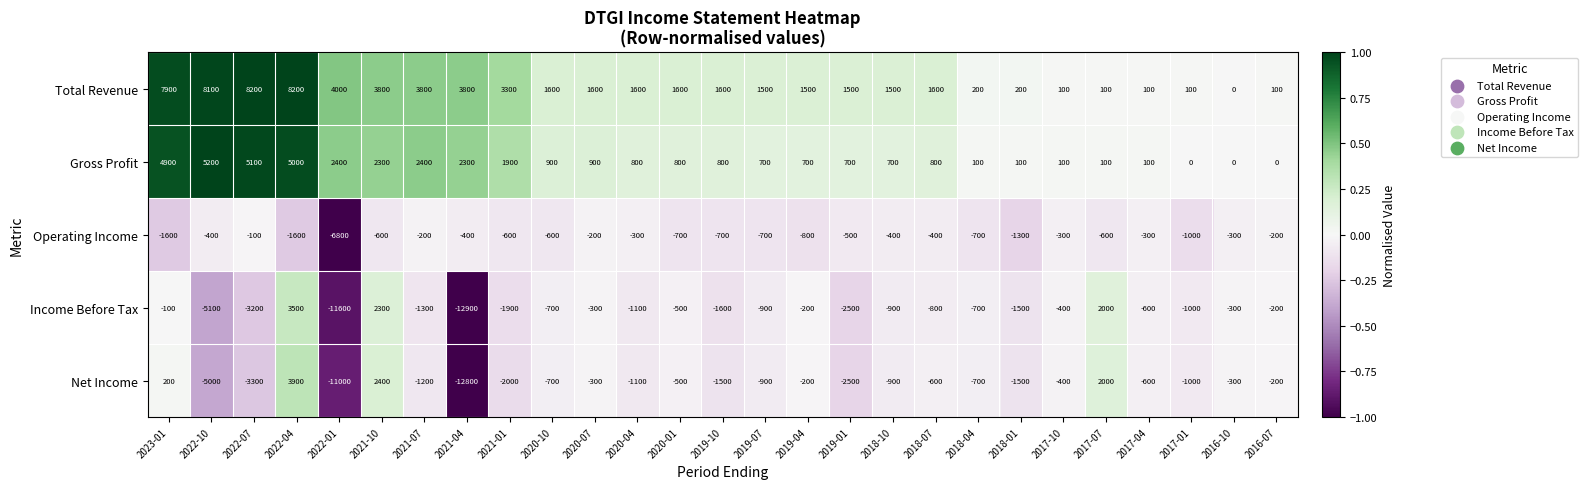

What is the smallest value displayed?

-12900